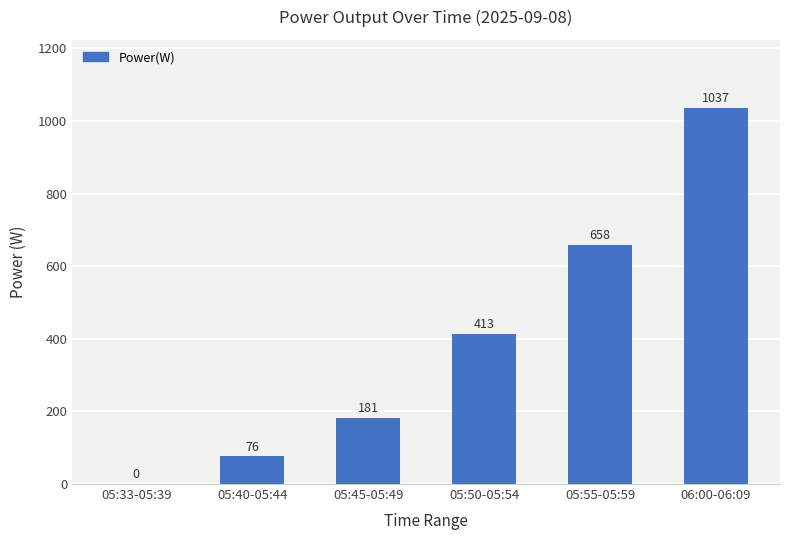

Which category has the highest value across all series?

06:00-06:09